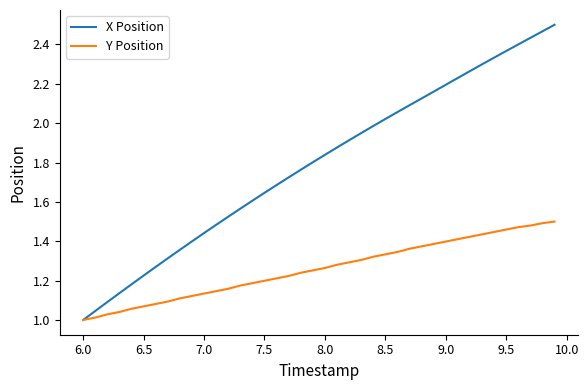

List the series in order of their overall mean, highest first.

X Position, Y Position